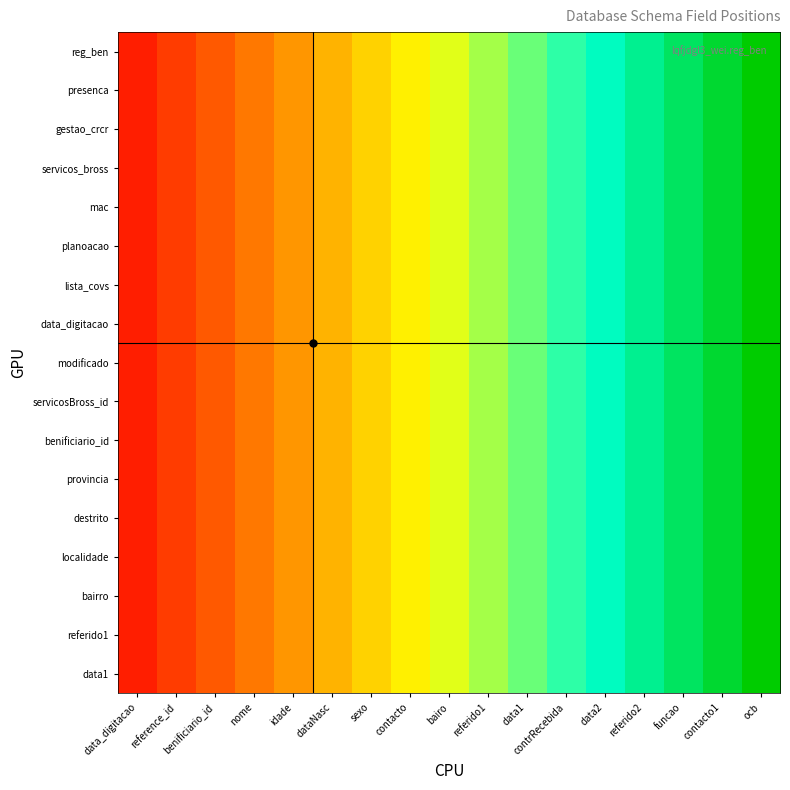

Reading left to right, what are all the values shown in this chart?

reg_ben: data_digitacao=0.1	reference_id=0.1	benificiario_id=0.2	nome=0.2	idade=0.3	dataNasc=0.4	sexo=0.4	contacto=0.5	bairo=0.5	referido1=0.6	data1=0.6	contrRecebida=0.7	data2=0.8	referido2=0.8	funcao=0.9	contacto1=0.9	ocb=1.0
presenca: data_digitacao=0.1	reference_id=0.1	benificiario_id=0.2	nome=0.2	idade=0.3	dataNasc=0.4	sexo=0.4	contacto=0.5	bairo=0.5	referido1=0.6	data1=0.6	contrRecebida=0.7	data2=0.8	referido2=0.8	funcao=0.9	contacto1=0.9	ocb=1.0
gestao_crcr: data_digitacao=0.1	reference_id=0.1	benificiario_id=0.2	nome=0.2	idade=0.3	dataNasc=0.4	sexo=0.4	contacto=0.5	bairo=0.5	referido1=0.6	data1=0.6	contrRecebida=0.7	data2=0.8	referido2=0.8	funcao=0.9	contacto1=0.9	ocb=1.0
servicos_bross: data_digitacao=0.1	reference_id=0.1	benificiario_id=0.2	nome=0.2	idade=0.3	dataNasc=0.4	sexo=0.4	contacto=0.5	bairo=0.5	referido1=0.6	data1=0.6	contrRecebida=0.7	data2=0.8	referido2=0.8	funcao=0.9	contacto1=0.9	ocb=1.0
mac: data_digitacao=0.1	reference_id=0.1	benificiario_id=0.2	nome=0.2	idade=0.3	dataNasc=0.4	sexo=0.4	contacto=0.5	bairo=0.5	referido1=0.6	data1=0.6	contrRecebida=0.7	data2=0.8	referido2=0.8	funcao=0.9	contacto1=0.9	ocb=1.0
planoacao: data_digitacao=0.1	reference_id=0.1	benificiario_id=0.2	nome=0.2	idade=0.3	dataNasc=0.4	sexo=0.4	contacto=0.5	bairo=0.5	referido1=0.6	data1=0.6	contrRecebida=0.7	data2=0.8	referido2=0.8	funcao=0.9	contacto1=0.9	ocb=1.0
lista_covs: data_digitacao=0.1	reference_id=0.1	benificiario_id=0.2	nome=0.2	idade=0.3	dataNasc=0.4	sexo=0.4	contacto=0.5	bairo=0.5	referido1=0.6	data1=0.6	contrRecebida=0.7	data2=0.8	referido2=0.8	funcao=0.9	contacto1=0.9	ocb=1.0
data_digitacao: data_digitacao=0.1	reference_id=0.1	benificiario_id=0.2	nome=0.2	idade=0.3	dataNasc=0.4	sexo=0.4	contacto=0.5	bairo=0.5	referido1=0.6	data1=0.6	contrRecebida=0.7	data2=0.8	referido2=0.8	funcao=0.9	contacto1=0.9	ocb=1.0
modificado: data_digitacao=0.1	reference_id=0.1	benificiario_id=0.2	nome=0.2	idade=0.3	dataNasc=0.4	sexo=0.4	contacto=0.5	bairo=0.5	referido1=0.6	data1=0.6	contrRecebida=0.7	data2=0.8	referido2=0.8	funcao=0.9	contacto1=0.9	ocb=1.0
servicosBross_id: data_digitacao=0.1	reference_id=0.1	benificiario_id=0.2	nome=0.2	idade=0.3	dataNasc=0.4	sexo=0.4	contacto=0.5	bairo=0.5	referido1=0.6	data1=0.6	contrRecebida=0.7	data2=0.8	referido2=0.8	funcao=0.9	contacto1=0.9	ocb=1.0
benificiario_id: data_digitacao=0.1	reference_id=0.1	benificiario_id=0.2	nome=0.2	idade=0.3	dataNasc=0.4	sexo=0.4	contacto=0.5	bairo=0.5	referido1=0.6	data1=0.6	contrRecebida=0.7	data2=0.8	referido2=0.8	funcao=0.9	contacto1=0.9	ocb=1.0
provincia: data_digitacao=0.1	reference_id=0.1	benificiario_id=0.2	nome=0.2	idade=0.3	dataNasc=0.4	sexo=0.4	contacto=0.5	bairo=0.5	referido1=0.6	data1=0.6	contrRecebida=0.7	data2=0.8	referido2=0.8	funcao=0.9	contacto1=0.9	ocb=1.0
destrito: data_digitacao=0.1	reference_id=0.1	benificiario_id=0.2	nome=0.2	idade=0.3	dataNasc=0.4	sexo=0.4	contacto=0.5	bairo=0.5	referido1=0.6	data1=0.6	contrRecebida=0.7	data2=0.8	referido2=0.8	funcao=0.9	contacto1=0.9	ocb=1.0
localidade: data_digitacao=0.1	reference_id=0.1	benificiario_id=0.2	nome=0.2	idade=0.3	dataNasc=0.4	sexo=0.4	contacto=0.5	bairo=0.5	referido1=0.6	data1=0.6	contrRecebida=0.7	data2=0.8	referido2=0.8	funcao=0.9	contacto1=0.9	ocb=1.0
bairro: data_digitacao=0.1	reference_id=0.1	benificiario_id=0.2	nome=0.2	idade=0.3	dataNasc=0.4	sexo=0.4	contacto=0.5	bairo=0.5	referido1=0.6	data1=0.6	contrRecebida=0.7	data2=0.8	referido2=0.8	funcao=0.9	contacto1=0.9	ocb=1.0
referido1: data_digitacao=0.1	reference_id=0.1	benificiario_id=0.2	nome=0.2	idade=0.3	dataNasc=0.4	sexo=0.4	contacto=0.5	bairo=0.5	referido1=0.6	data1=0.6	contrRecebida=0.7	data2=0.8	referido2=0.8	funcao=0.9	contacto1=0.9	ocb=1.0
data1: data_digitacao=0.1	reference_id=0.1	benificiario_id=0.2	nome=0.2	idade=0.3	dataNasc=0.4	sexo=0.4	contacto=0.5	bairo=0.5	referido1=0.6	data1=0.6	contrRecebida=0.7	data2=0.8	referido2=0.8	funcao=0.9	contacto1=0.9	ocb=1.0